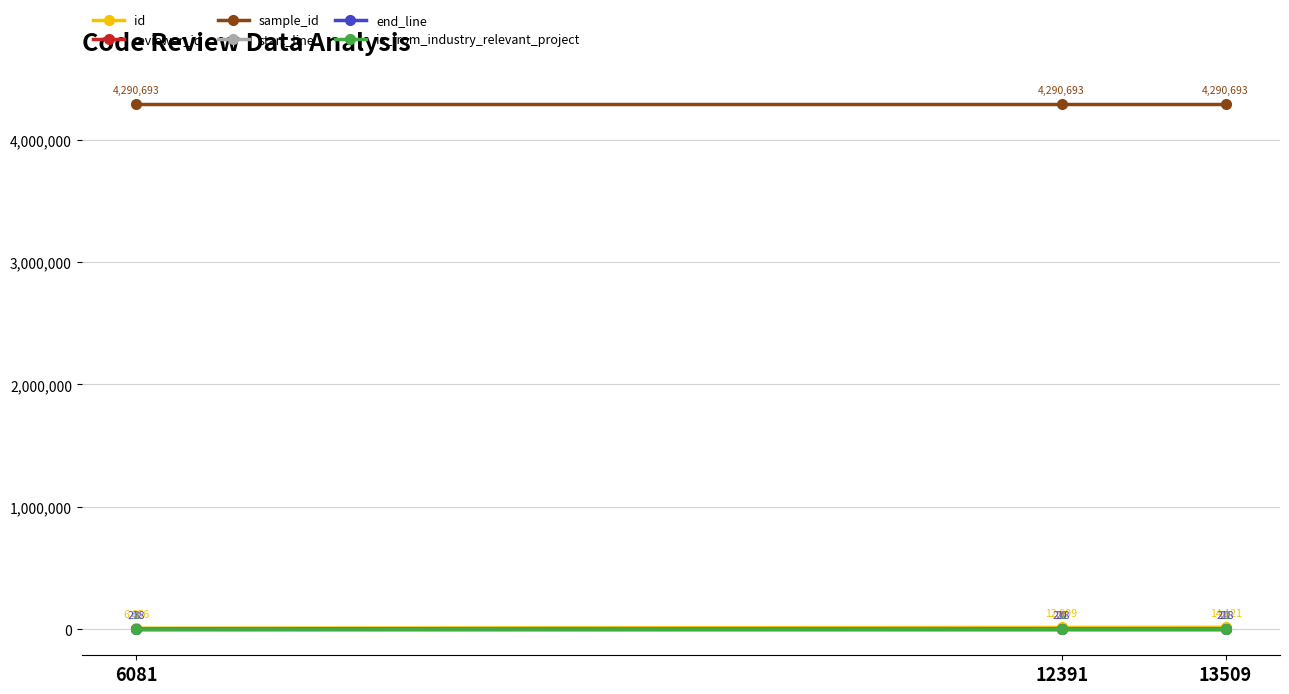

How many id values are between 6656 and 14121?

3